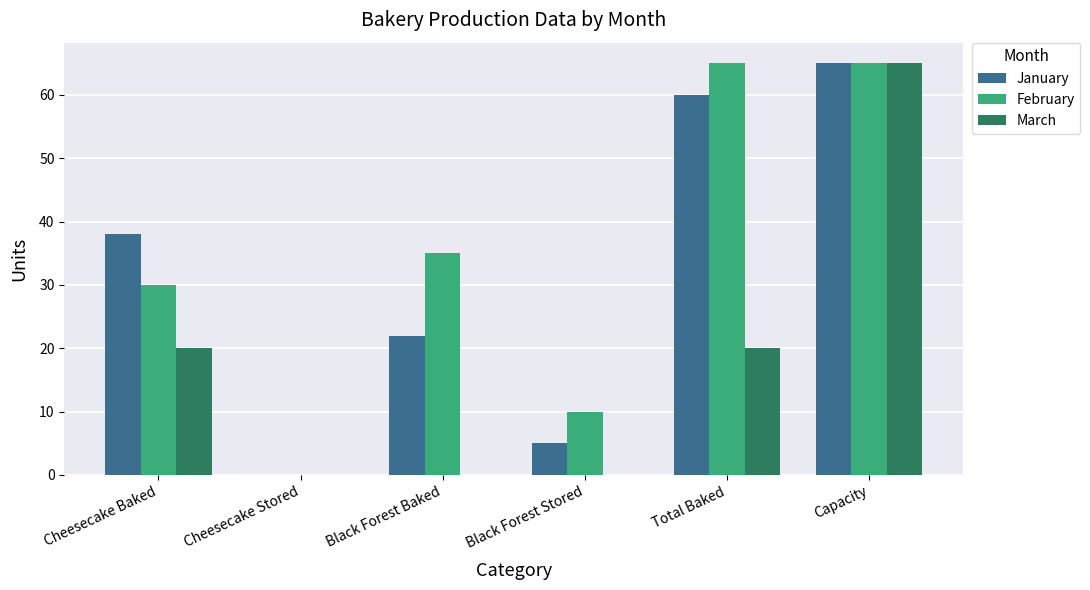

Reading left to right, transcribe all the data shown in this chart.

January: Cheesecake Baked=38	Cheesecake Stored=0	Black Forest Baked=22	Black Forest Stored=5	Total Baked=60	Capacity=65
February: Cheesecake Baked=30	Cheesecake Stored=0	Black Forest Baked=35	Black Forest Stored=10	Total Baked=65	Capacity=65
March: Cheesecake Baked=20	Cheesecake Stored=0	Black Forest Baked=0	Black Forest Stored=0	Total Baked=20	Capacity=65